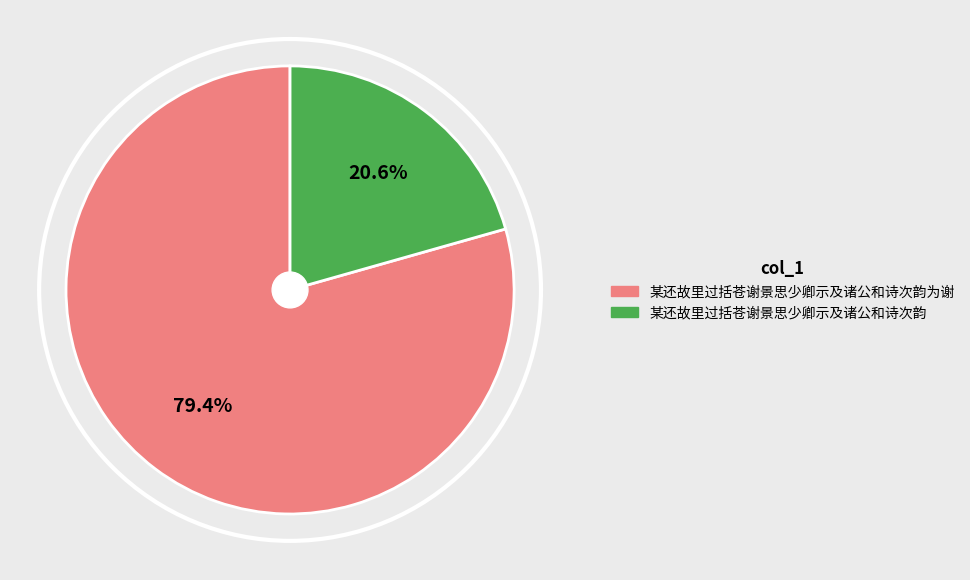

Is there a majority slice in this chart?

Yes